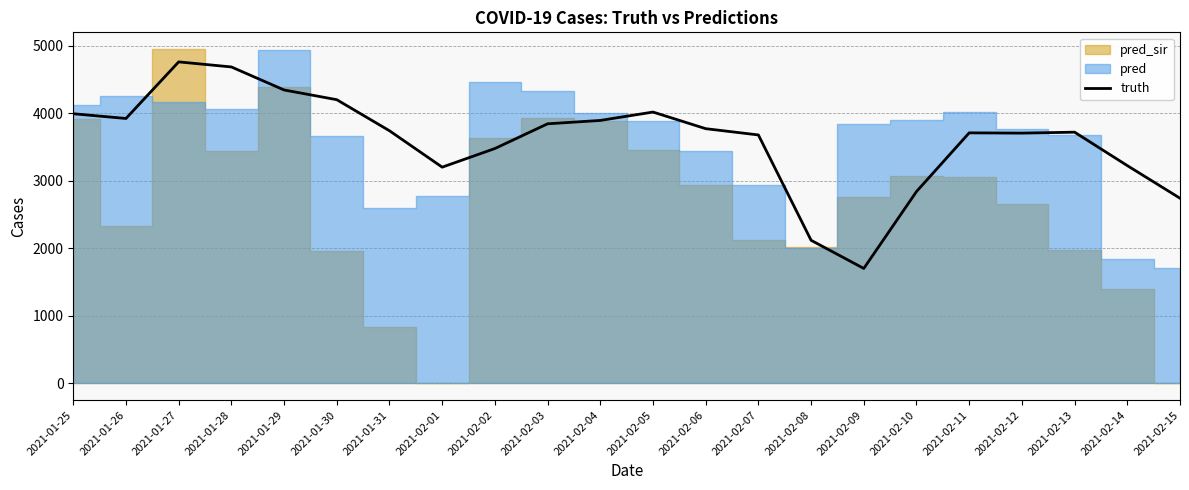

What is the lowest value of the truth series?

1703